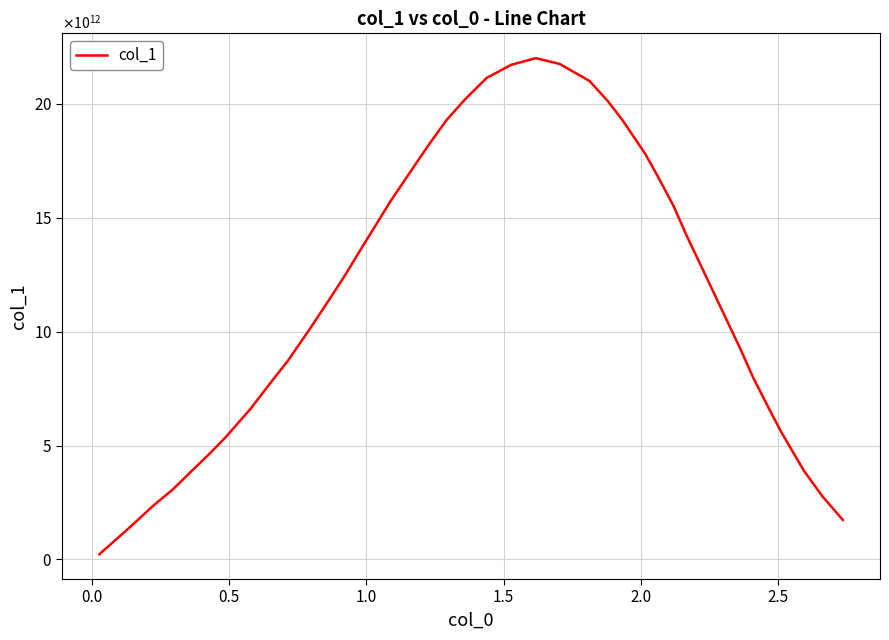

True or false: the data has more than 0 interior local peaks.

True